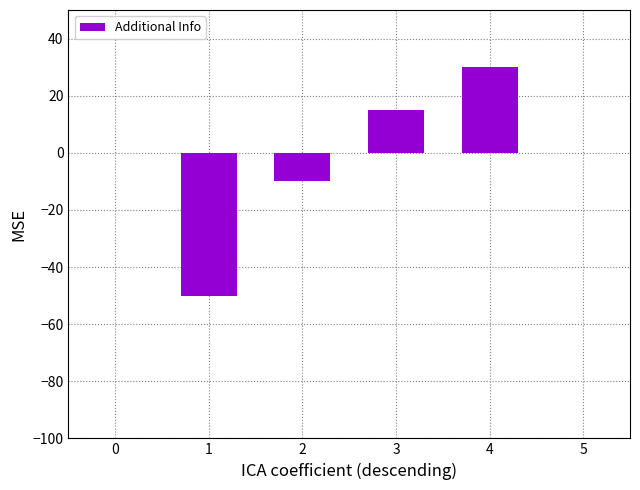

Rank the categories by value from lowest to highest.

1, 2, 3, 4